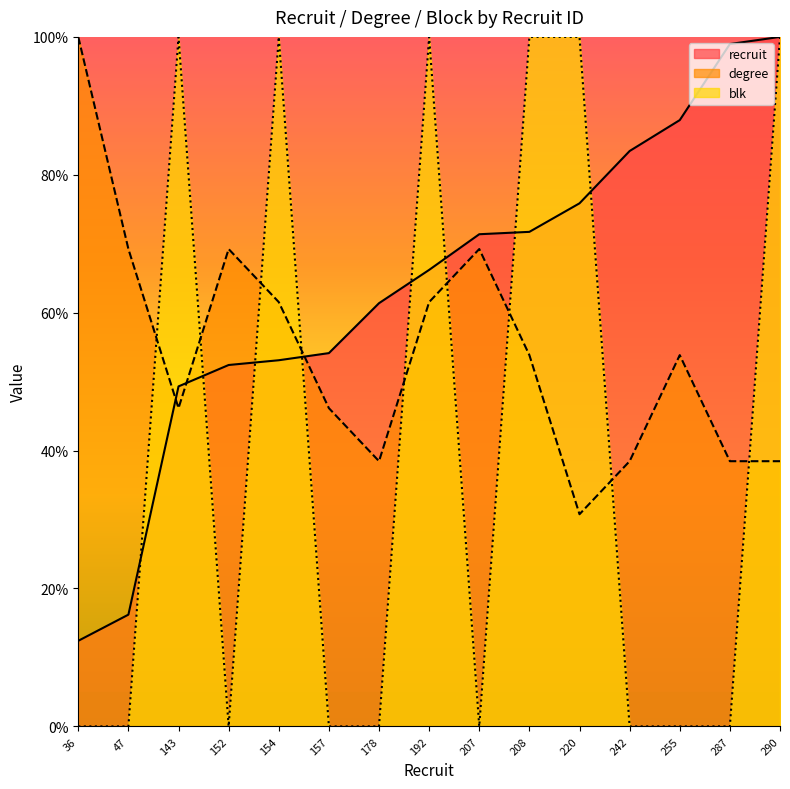

What is the maximum value for degree?

100.0